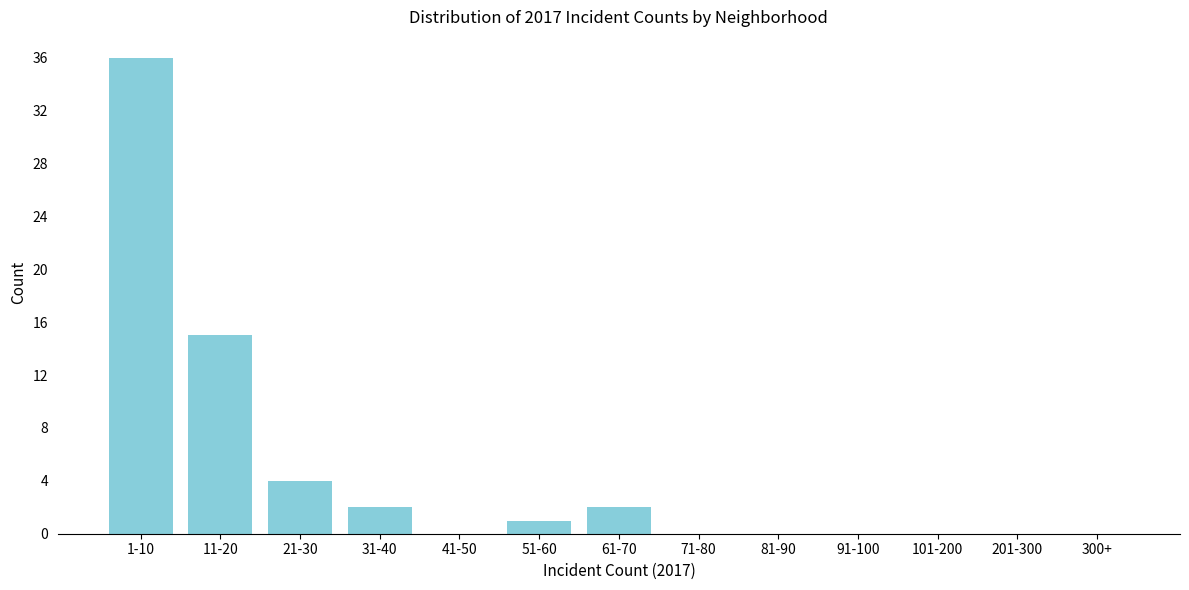

Reading left to right, list all the values displayed in this chart.

1-10=36	11-20=15	21-30=4	31-40=2	41-50=0	51-60=1	61-70=2	71-80=0	81-90=0	91-100=0	101-200=0	201-300=0	300+=0